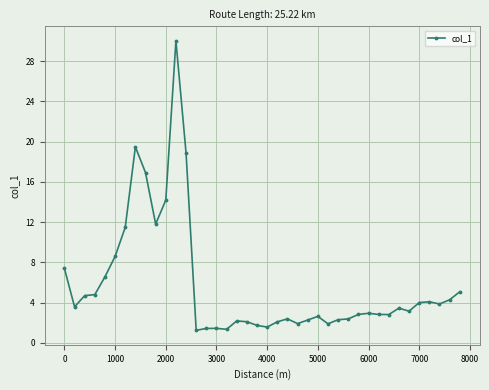

What is the value of the 14th point from the left?

1.3